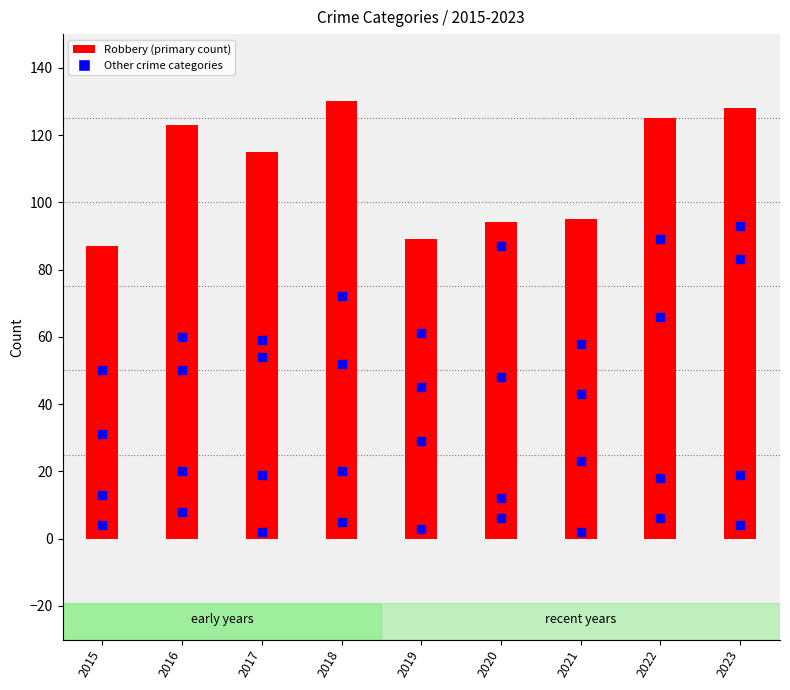

At how many categories does at least one series exceed 126?

2